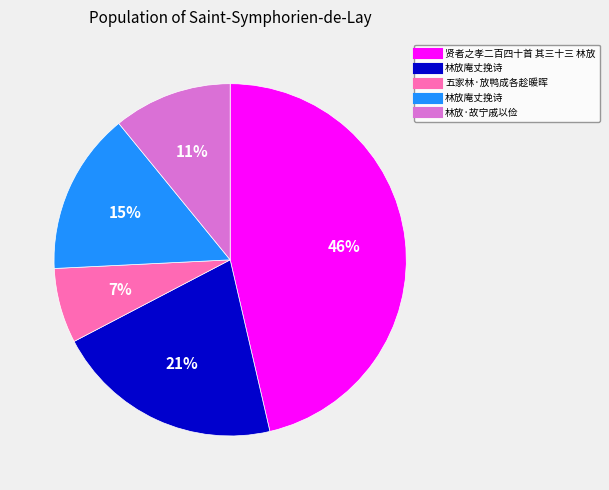

To the nearest percent, what is the difference between the largest and smallest slice percentages?

39%